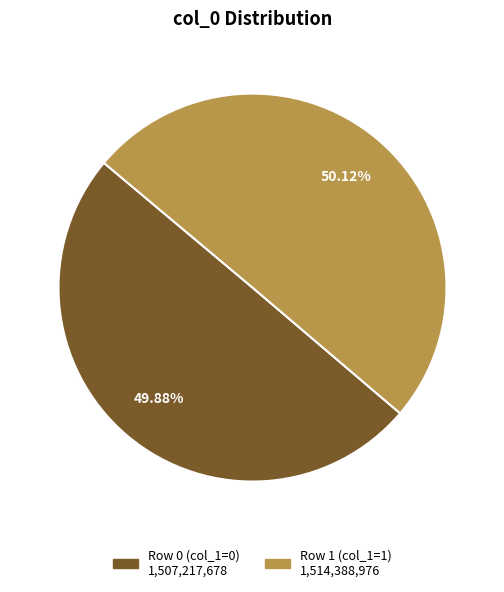

To the nearest percent, what is the average slice percentage?

50%